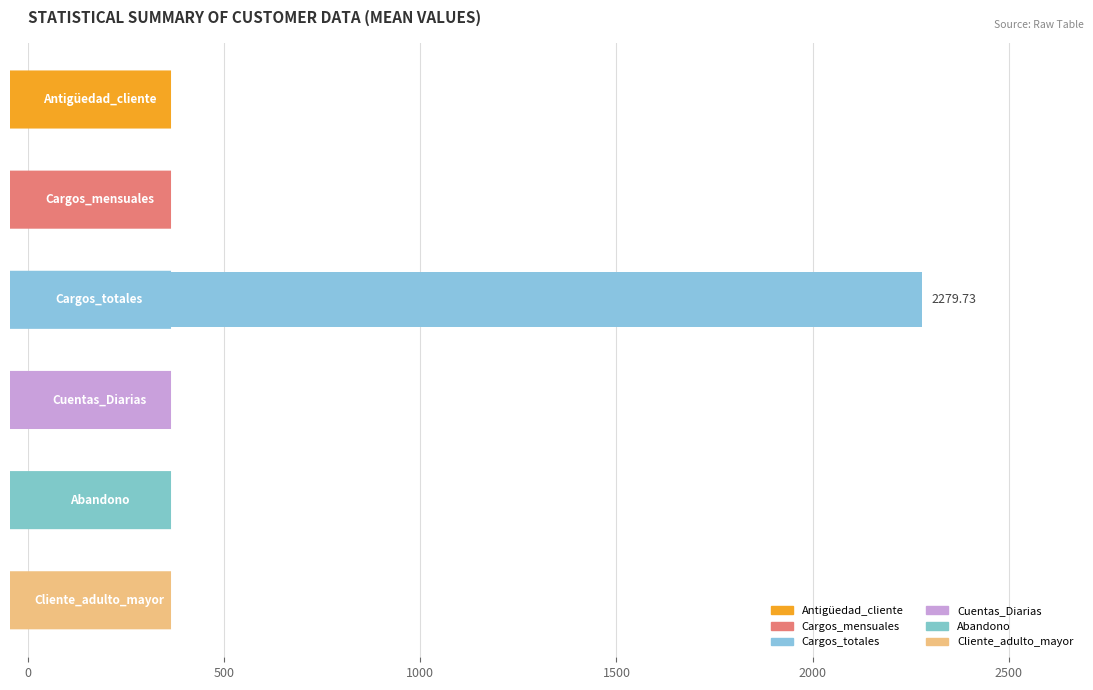

What is the sum of all values?

2379.4